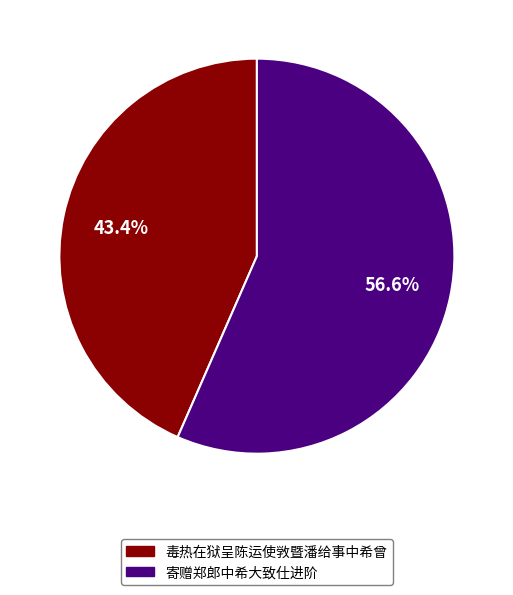

How many segments does this pie chart have?

2